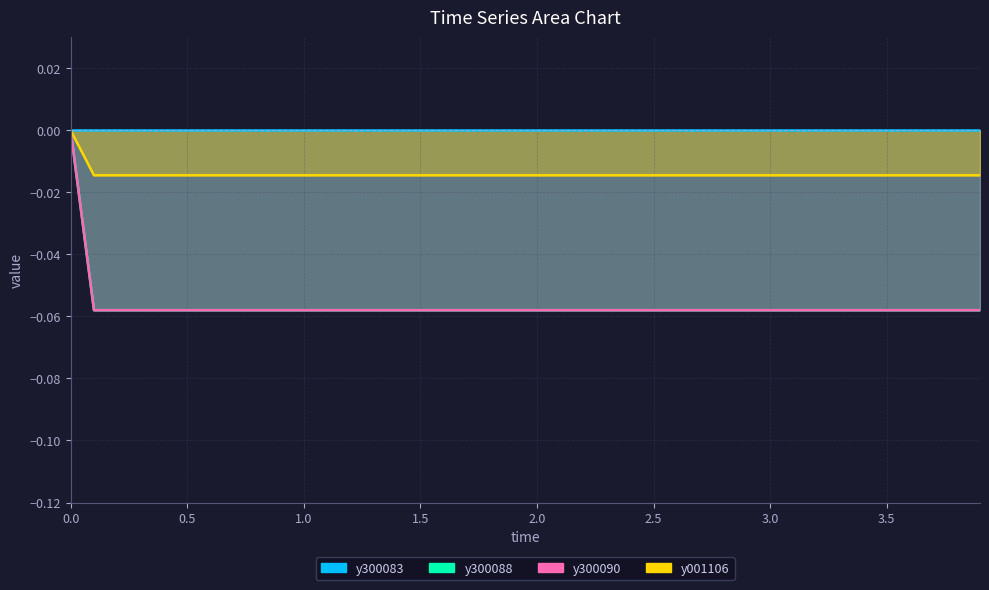

True or false: y300088 has more than 2 interior local peaks.

False